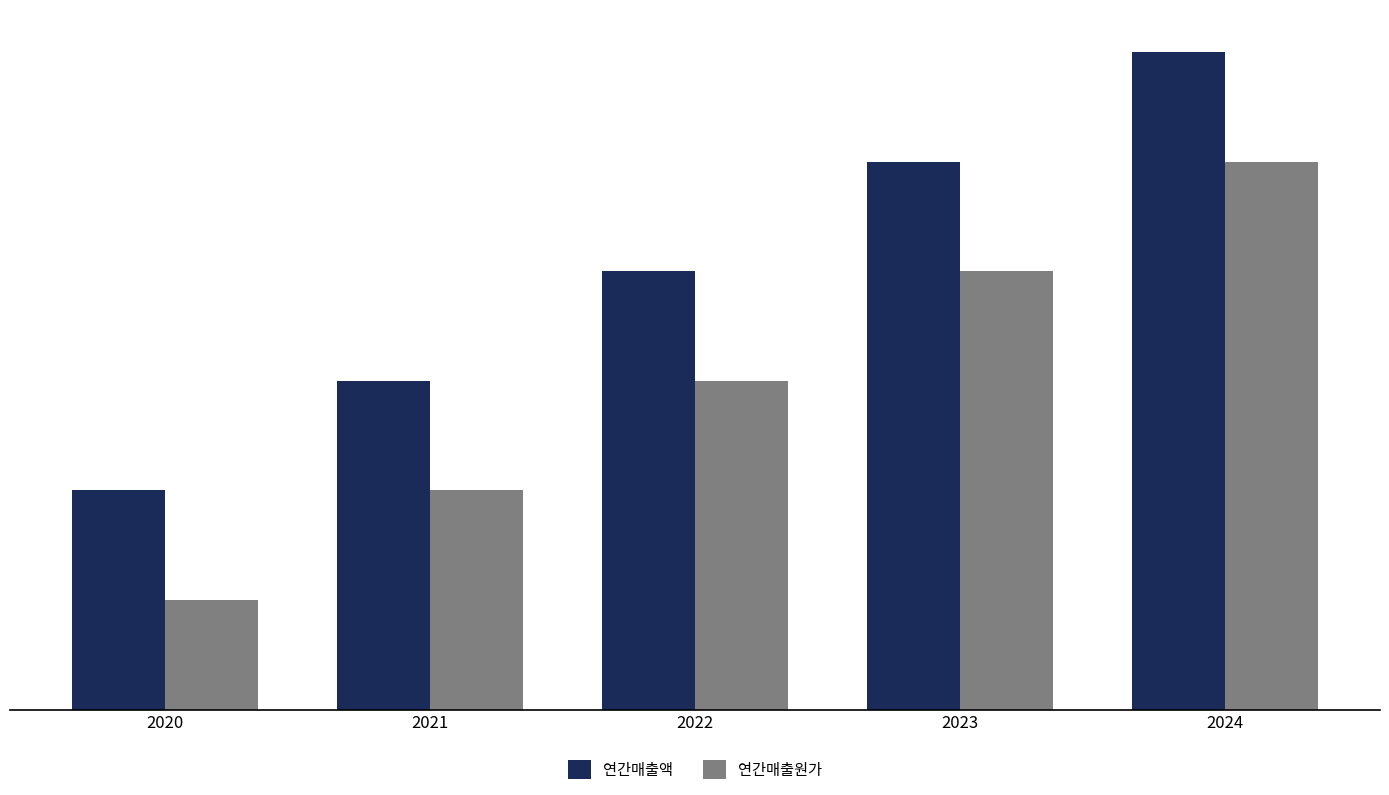

Where is 연간매출원가 nearest to the value 150?

2022